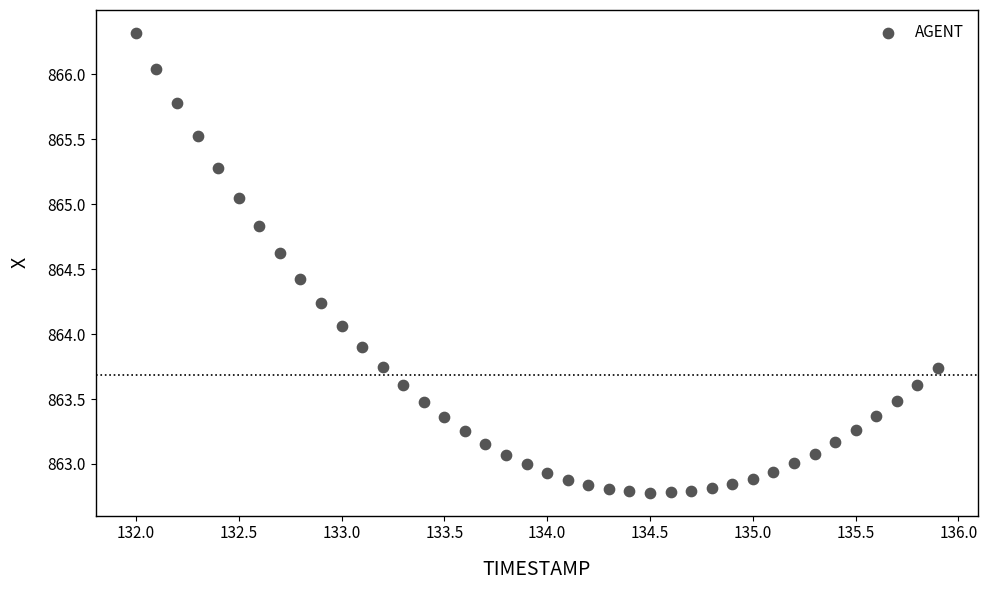

What is the range of X values (max minus min)?

3.9